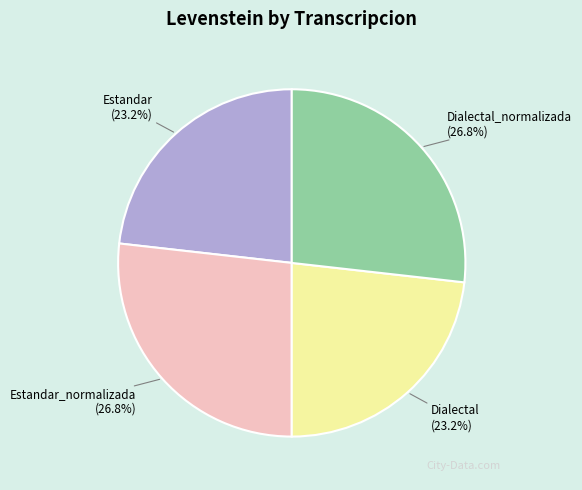

Approximately how many times larger is the value at Estandar_normalizada compared to Dialectal_normalizada?

1.0